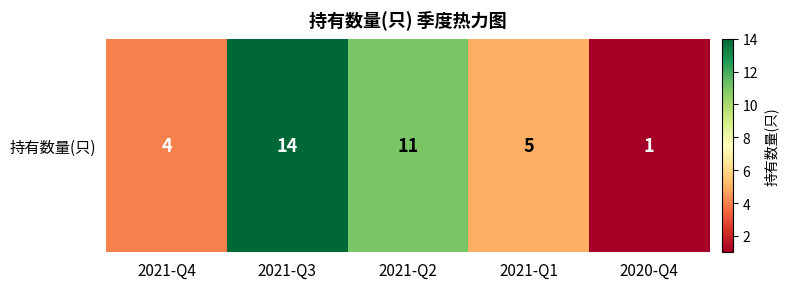

What is the change in value from 2021-Q4 to 2021-Q3?

+10